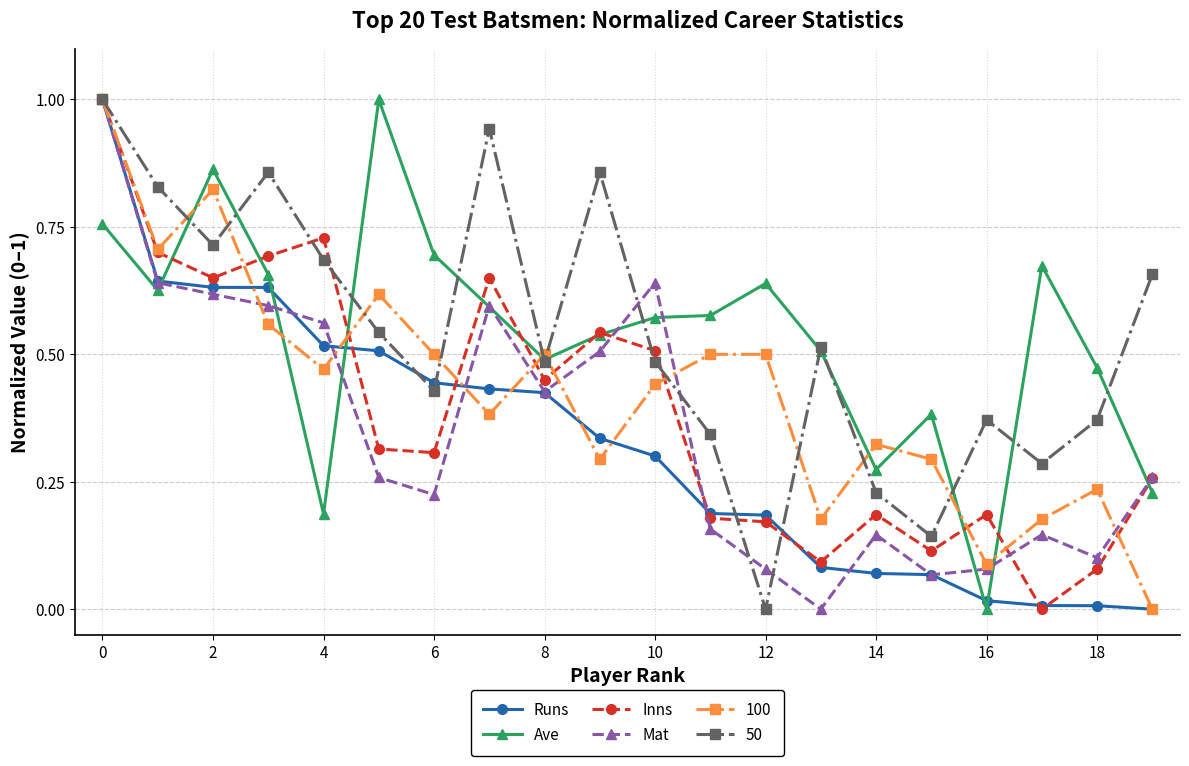

True or false: Runs and Ave cross at least once.

True